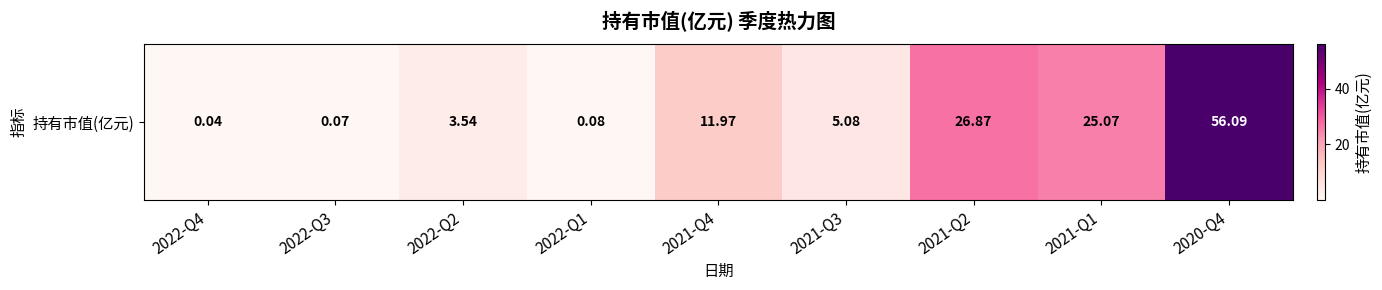

Count the number of values greater than 5.

5